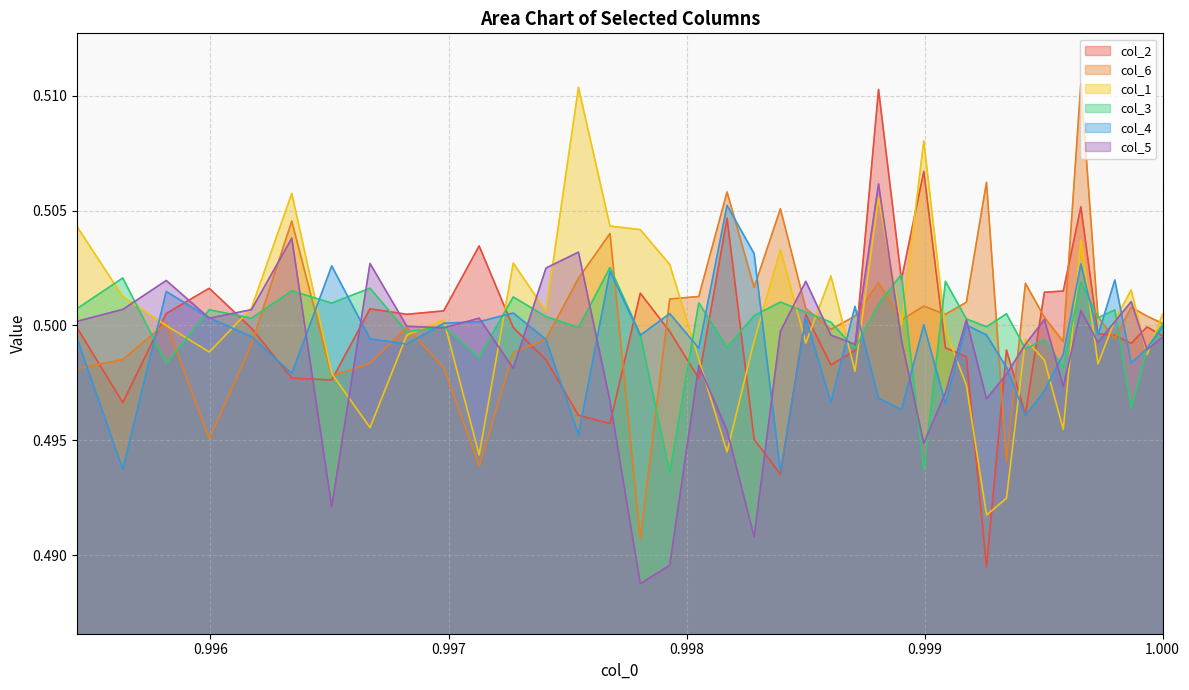

How many data points does each series have?

40